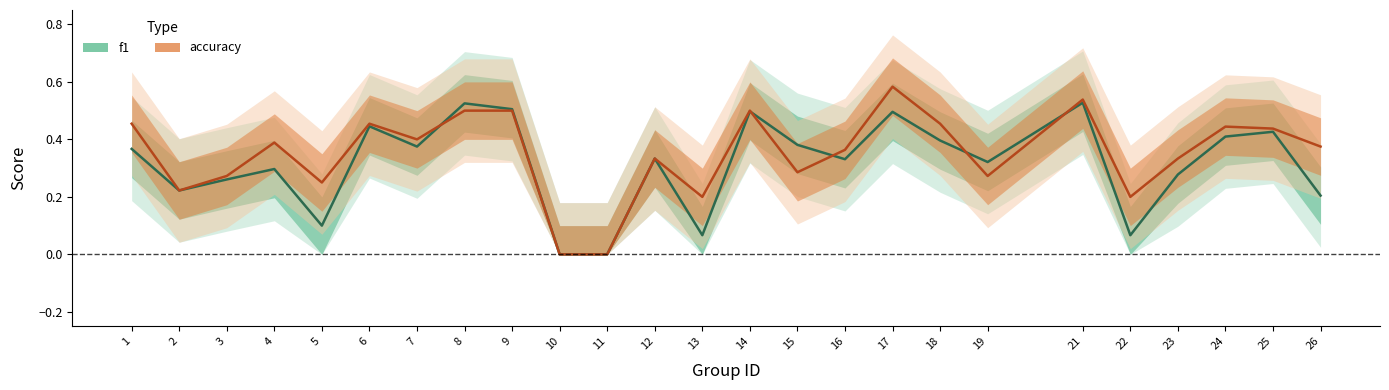

How many f1 values are between 0 and 1?

25